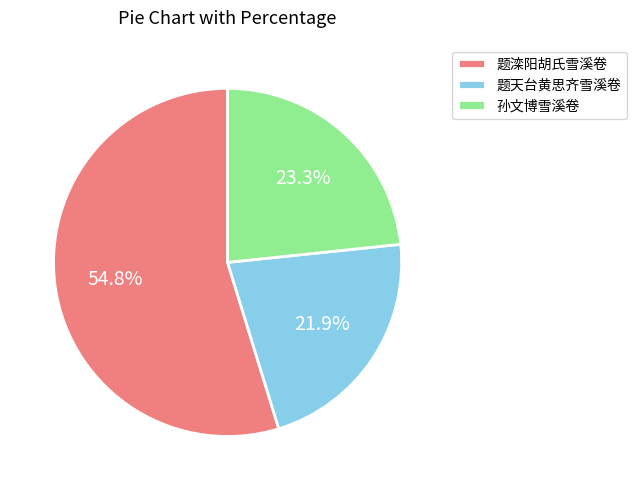

Which slice is the smallest?

题天台黄思齐雪溪卷